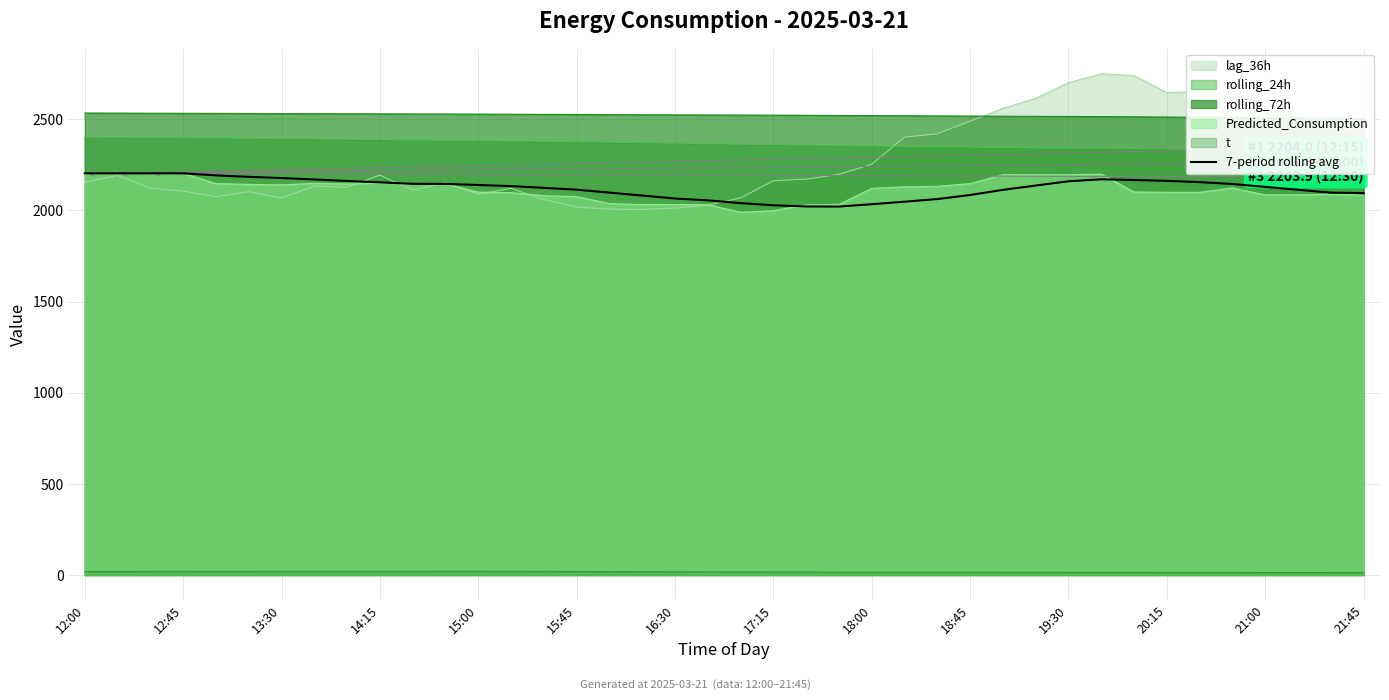

What is the average value?

2123.9